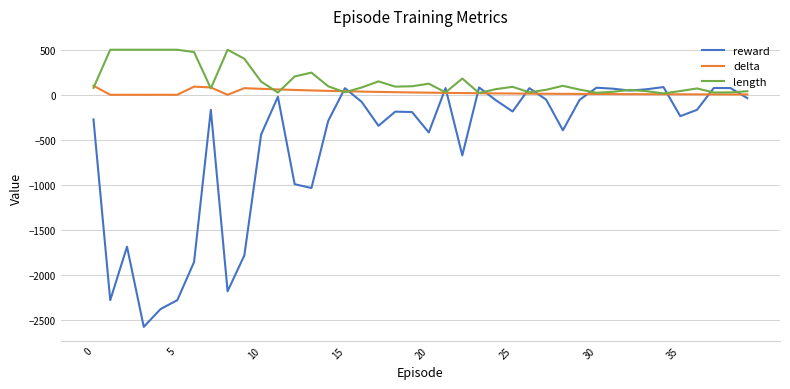

Rank the series by their average value, from lowest to highest.

reward, delta, length